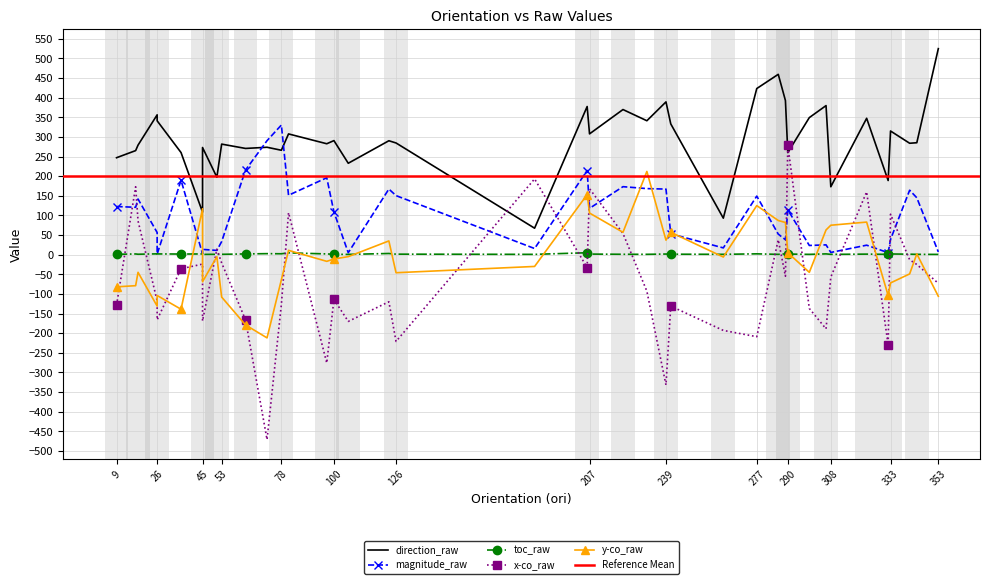

What is the average value of the y-co_raw series?

-10.0